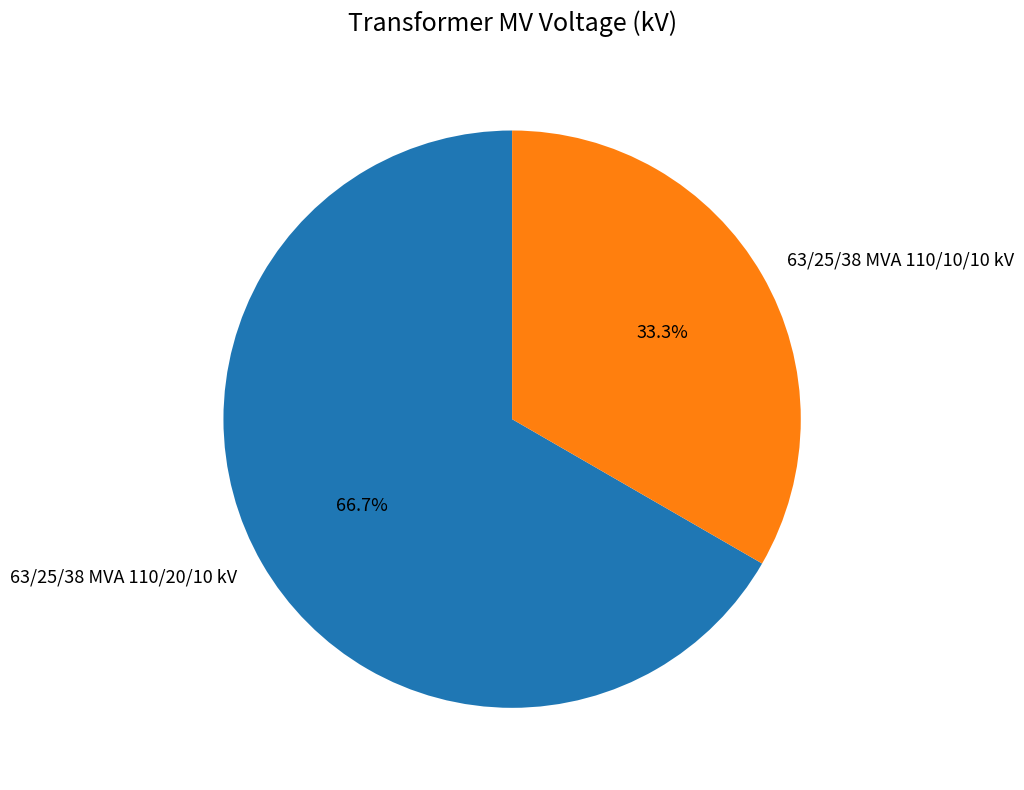

Do 63/25/38 MVA 110/10/10 kV and 63/25/38 MVA 110/20/10 kV together represent more than half of the pie?

Yes